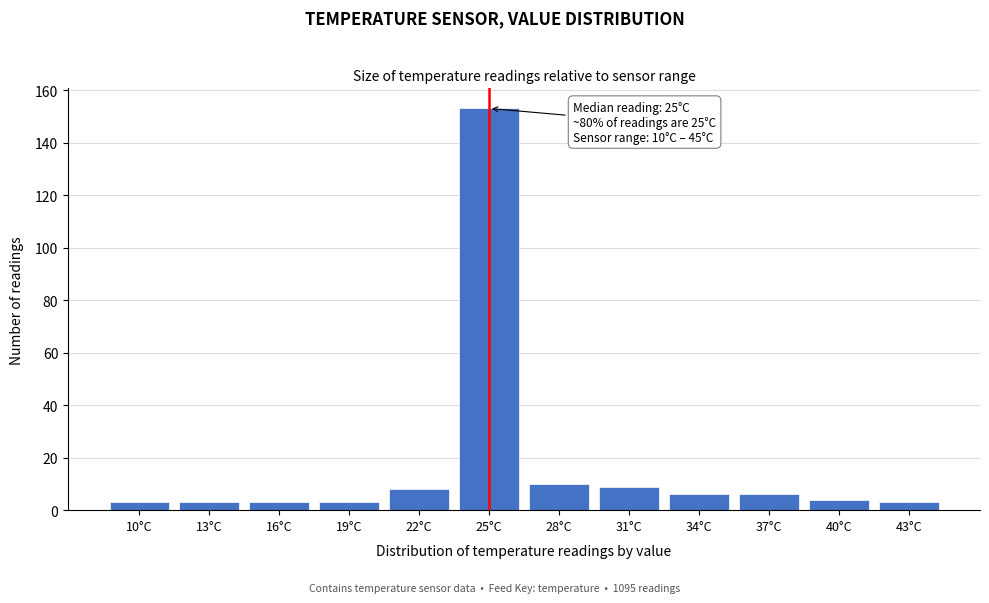

Reading left to right, transcribe all the data shown in this chart.

3	3	3	3	8	153	10	9	6	6	4	3